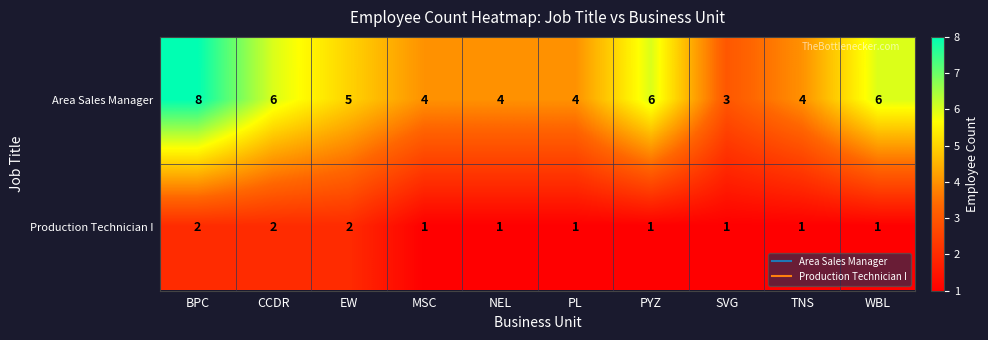

What is the total value across all series at EW?

7